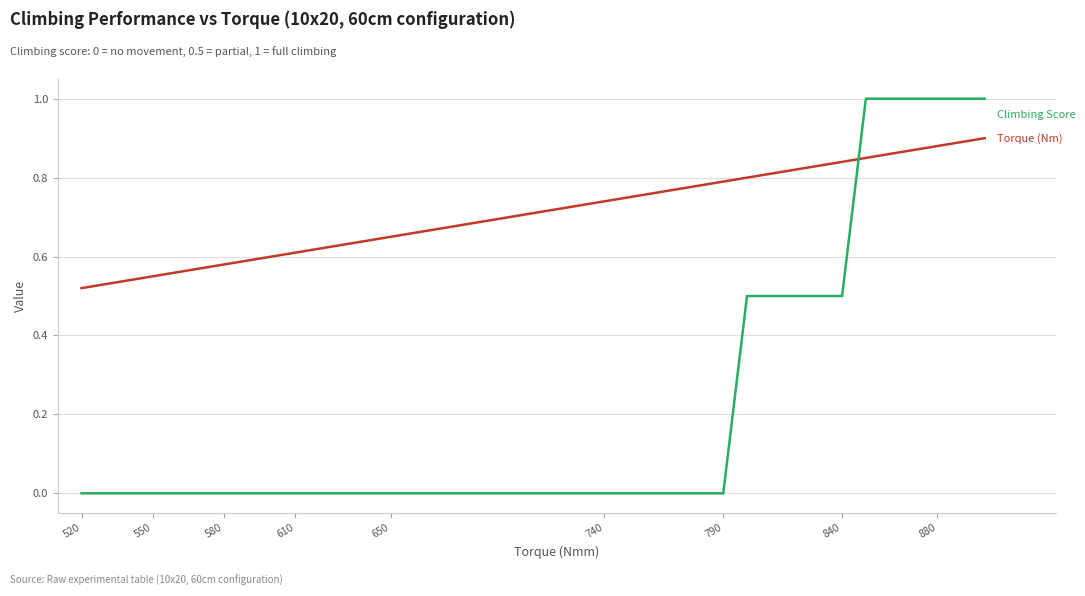

What is the greatest value displayed?

1.0